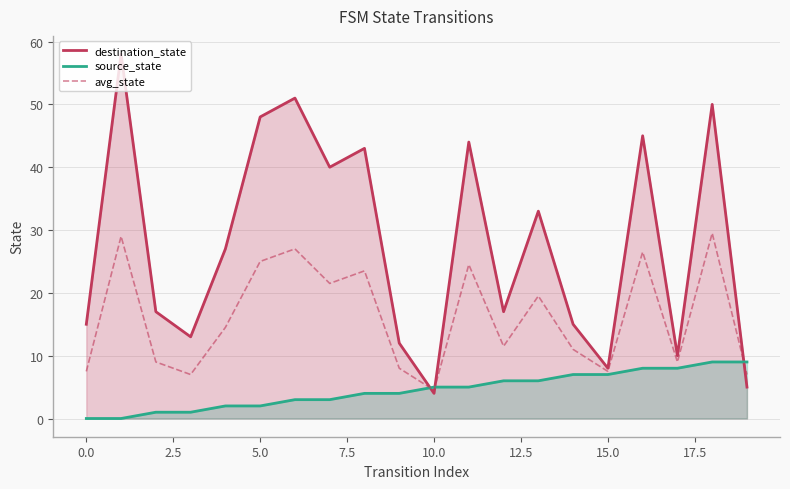

Which series has the largest range (max minus min)?

destination_state